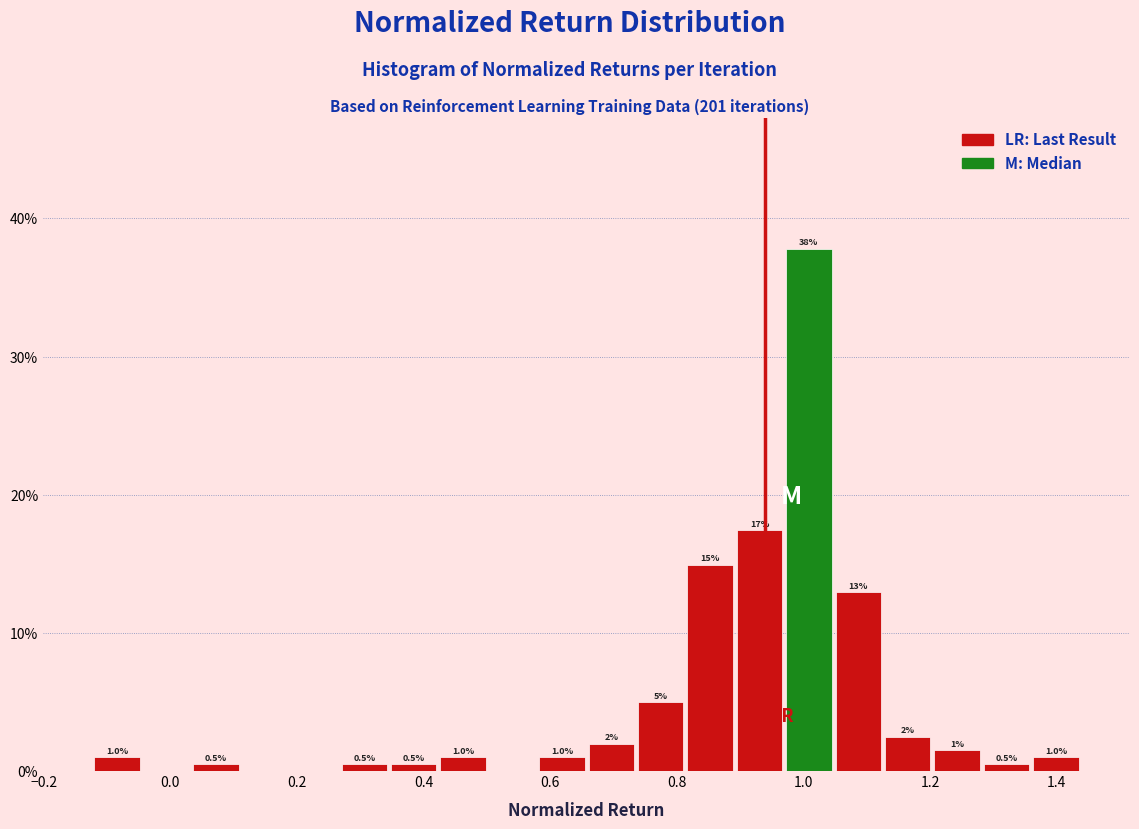

Read against the x-axis, roughly where is the centre of the tallest bar?

1.00